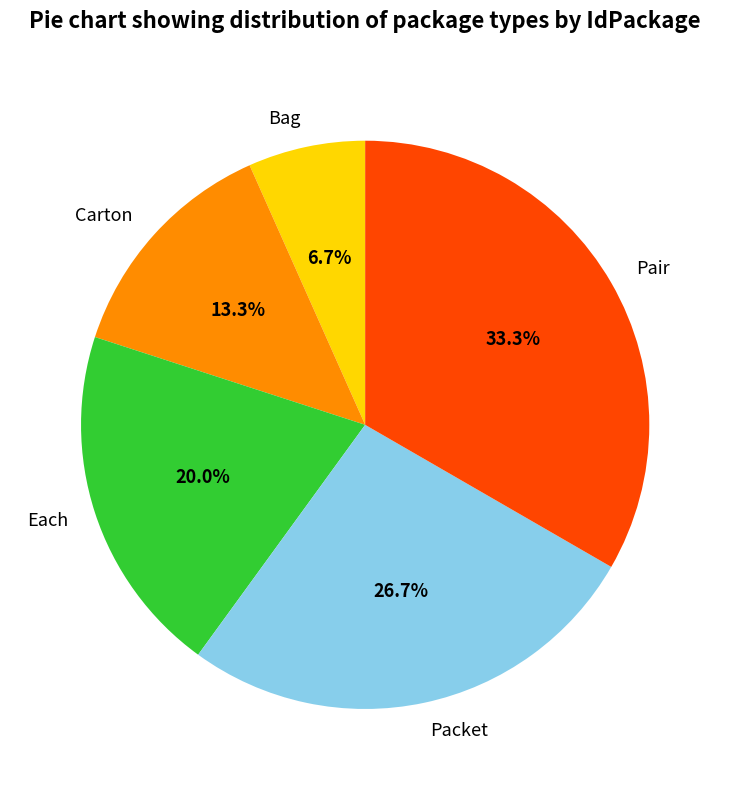

What percentage is the Carton slice, to the nearest percent?

13%